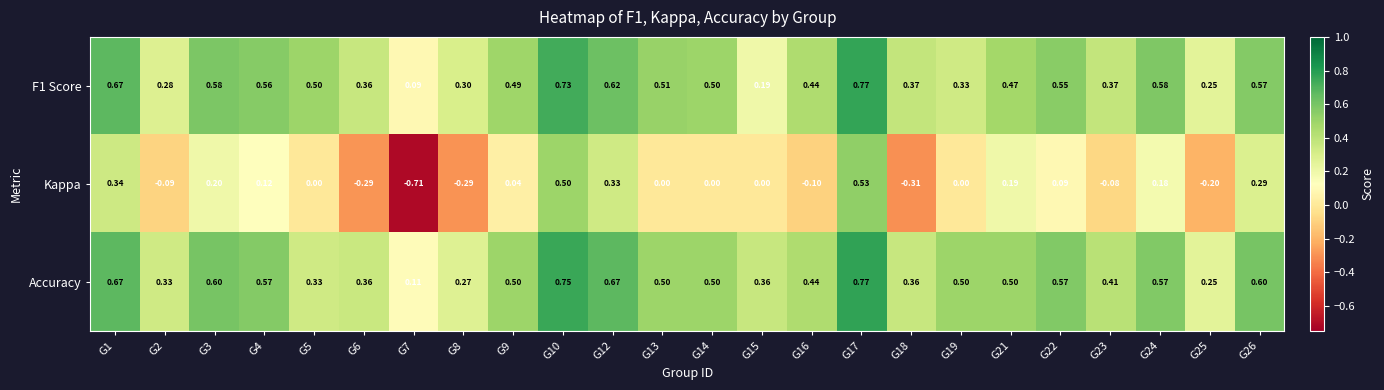

Between G9 and G26, which series saw the biggest shift?

Kappa